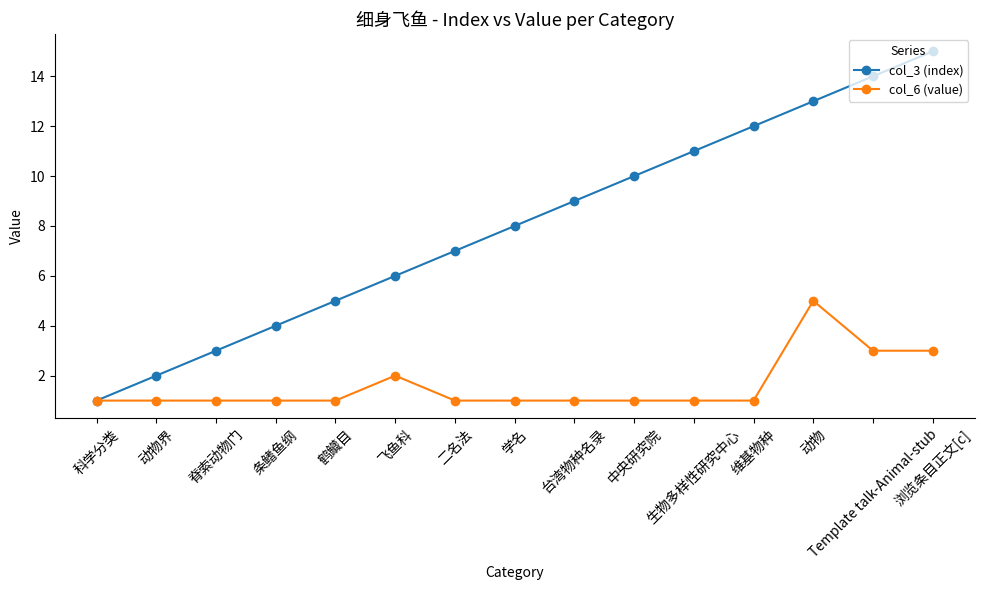

Reading left to right, extract all data points from this chart.

col_3 (index): 科学分类=1	动物界=2	脊索动物门=3	条鳍鱼纲=4	鹤鱵目=5	飞鱼科=6	二名法=7	学名=8	台湾物种名录=9	中央研究院=10	生物多样性研究中心=11	维基物种=12	动物=13	Template talk-Animal-stub=14	浏览条目正文[c]=15
col_6 (value): 科学分类=1	动物界=1	脊索动物门=1	条鳍鱼纲=1	鹤鱵目=1	飞鱼科=2	二名法=1	学名=1	台湾物种名录=1	中央研究院=1	生物多样性研究中心=1	维基物种=1	动物=5	Template talk-Animal-stub=3	浏览条目正文[c]=3